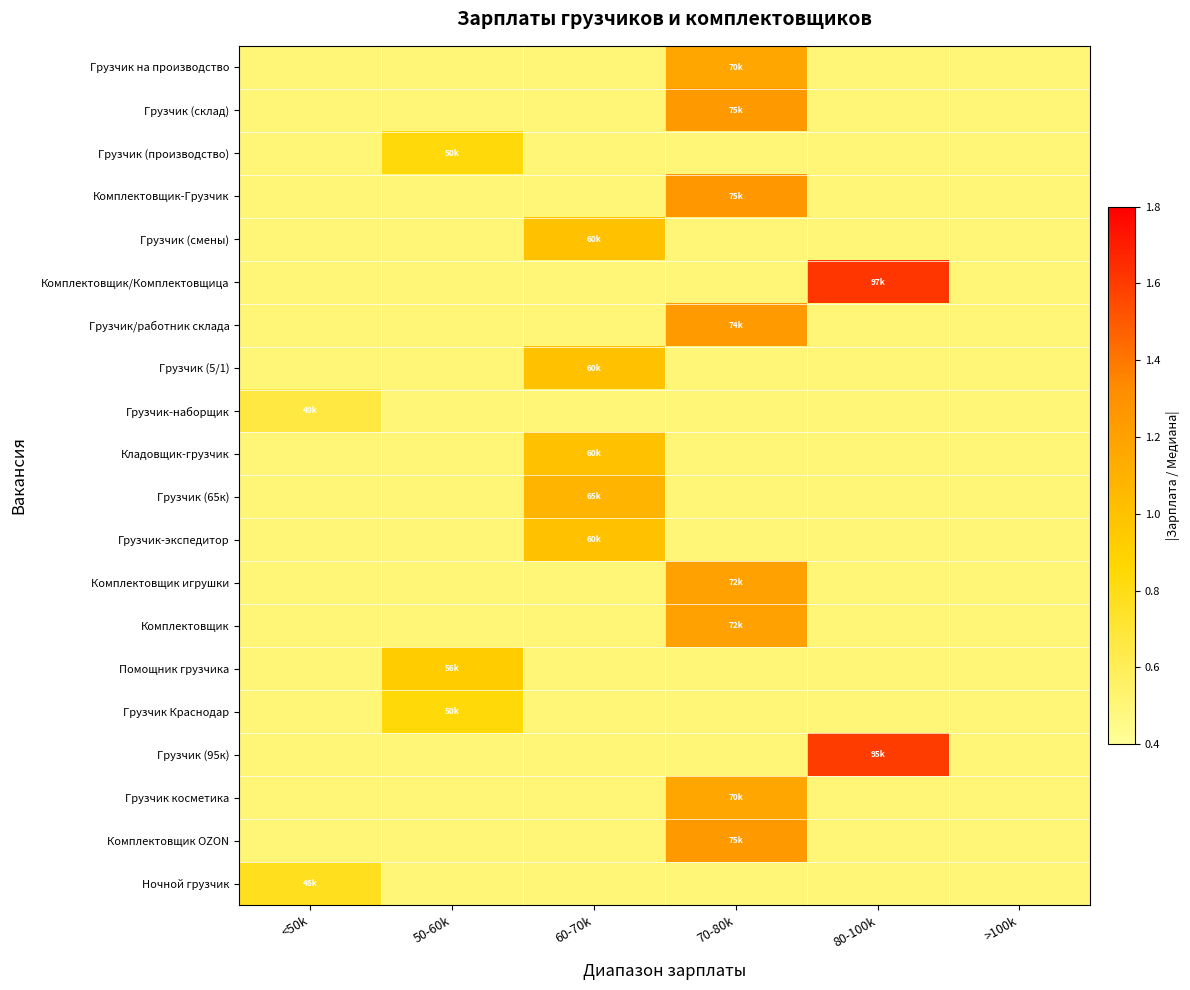

Reading left to right, list all the values displayed in this chart.

Грузчик на производство: <50k=0.5	50-60k=0.5	60-70k=0.5	70-80k=1.2	80-100k=0.5	>100k=0.5
Грузчик (склад): <50k=0.5	50-60k=0.5	60-70k=0.5	70-80k=1.2	80-100k=0.5	>100k=0.5
Грузчик (производство): <50k=0.5	50-60k=0.8	60-70k=0.5	70-80k=0.5	80-100k=0.5	>100k=0.5
Комплектовщик-Грузчик: <50k=0.5	50-60k=0.5	60-70k=0.5	70-80k=1.3	80-100k=0.5	>100k=0.5
Грузчик (смены): <50k=0.5	50-60k=0.5	60-70k=1.0	70-80k=0.5	80-100k=0.5	>100k=0.5
Комплектовщик/Комплектовщица: <50k=0.5	50-60k=0.5	60-70k=0.5	70-80k=0.5	80-100k=1.6	>100k=0.5
Грузчик/работник склада: <50k=0.5	50-60k=0.5	60-70k=0.5	70-80k=1.2	80-100k=0.5	>100k=0.5
Грузчик (5/1): <50k=0.5	50-60k=0.5	60-70k=1.0	70-80k=0.5	80-100k=0.5	>100k=0.5
Грузчик-наборщик: <50k=0.7	50-60k=0.5	60-70k=0.5	70-80k=0.5	80-100k=0.5	>100k=0.5
Кладовщик-грузчик: <50k=0.5	50-60k=0.5	60-70k=1.0	70-80k=0.5	80-100k=0.5	>100k=0.5
Грузчик (65к): <50k=0.5	50-60k=0.5	60-70k=1.1	70-80k=0.5	80-100k=0.5	>100k=0.5
Грузчик-экспедитор: <50k=0.5	50-60k=0.5	60-70k=1.0	70-80k=0.5	80-100k=0.5	>100k=0.5
Комплектовщик игрушки: <50k=0.5	50-60k=0.5	60-70k=0.5	70-80k=1.2	80-100k=0.5	>100k=0.5
Комплектовщик: <50k=0.5	50-60k=0.5	60-70k=0.5	70-80k=1.2	80-100k=0.5	>100k=0.5
Помощник грузчика: <50k=0.5	50-60k=0.9	60-70k=0.5	70-80k=0.5	80-100k=0.5	>100k=0.5
Грузчик Краснодар: <50k=0.5	50-60k=0.8	60-70k=0.5	70-80k=0.5	80-100k=0.5	>100k=0.5
Грузчик (95к): <50k=0.5	50-60k=0.5	60-70k=0.5	70-80k=0.5	80-100k=1.6	>100k=0.5
Грузчик косметика: <50k=0.5	50-60k=0.5	60-70k=0.5	70-80k=1.2	80-100k=0.5	>100k=0.5
Комплектовщик OZON: <50k=0.5	50-60k=0.5	60-70k=0.5	70-80k=1.2	80-100k=0.5	>100k=0.5
Ночной грузчик: <50k=0.8	50-60k=0.5	60-70k=0.5	70-80k=0.5	80-100k=0.5	>100k=0.5